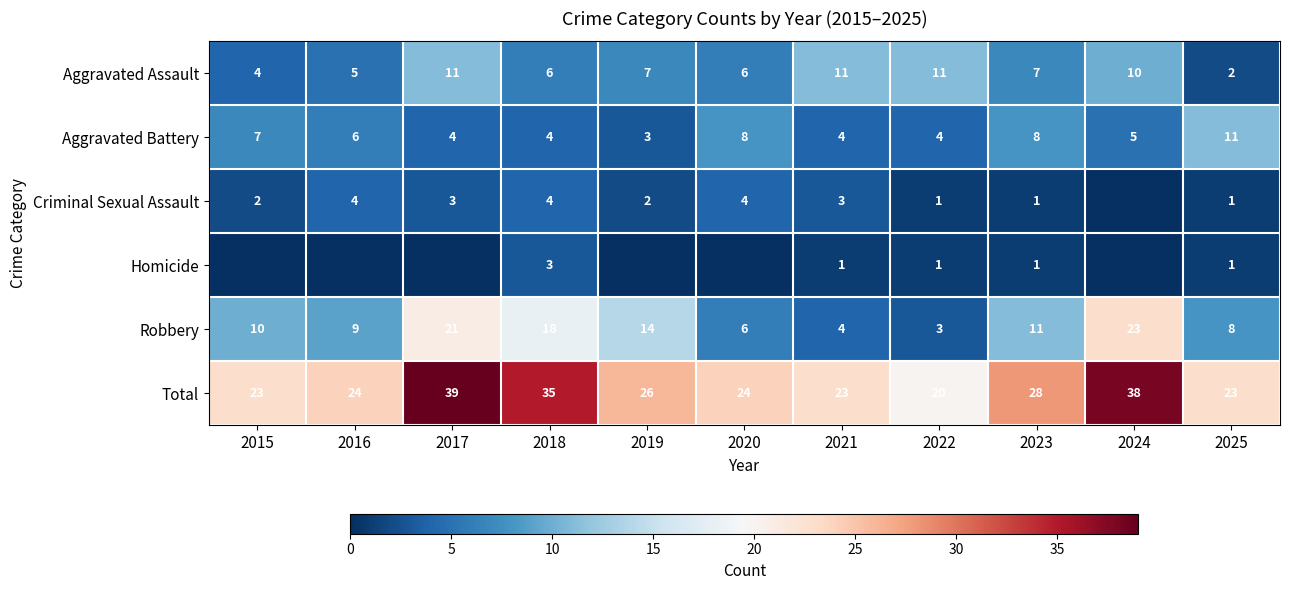

What is the spread (max minus min) of values at 2018?

32